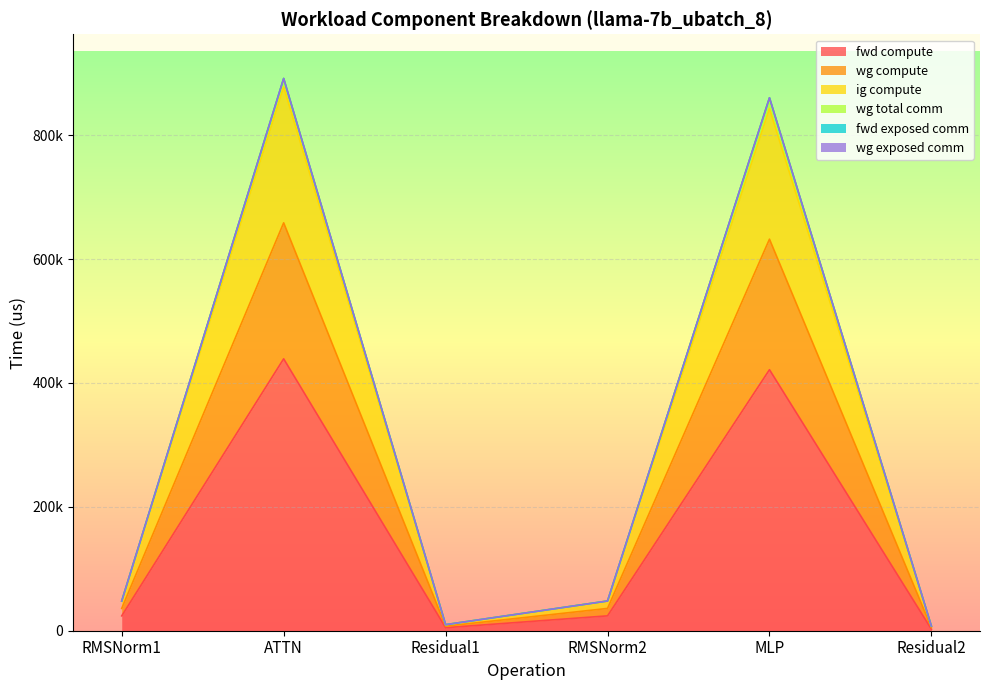

Which label corresponds to the smallest value in the chart?

Residual2